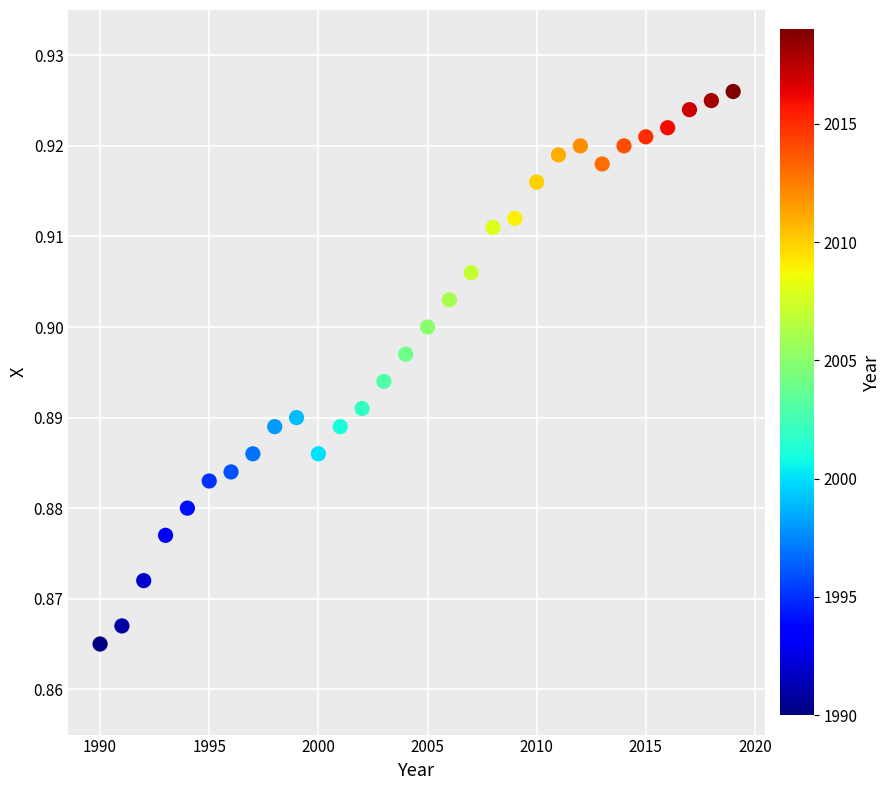

What is the range of X values (max minus min)?

29.0